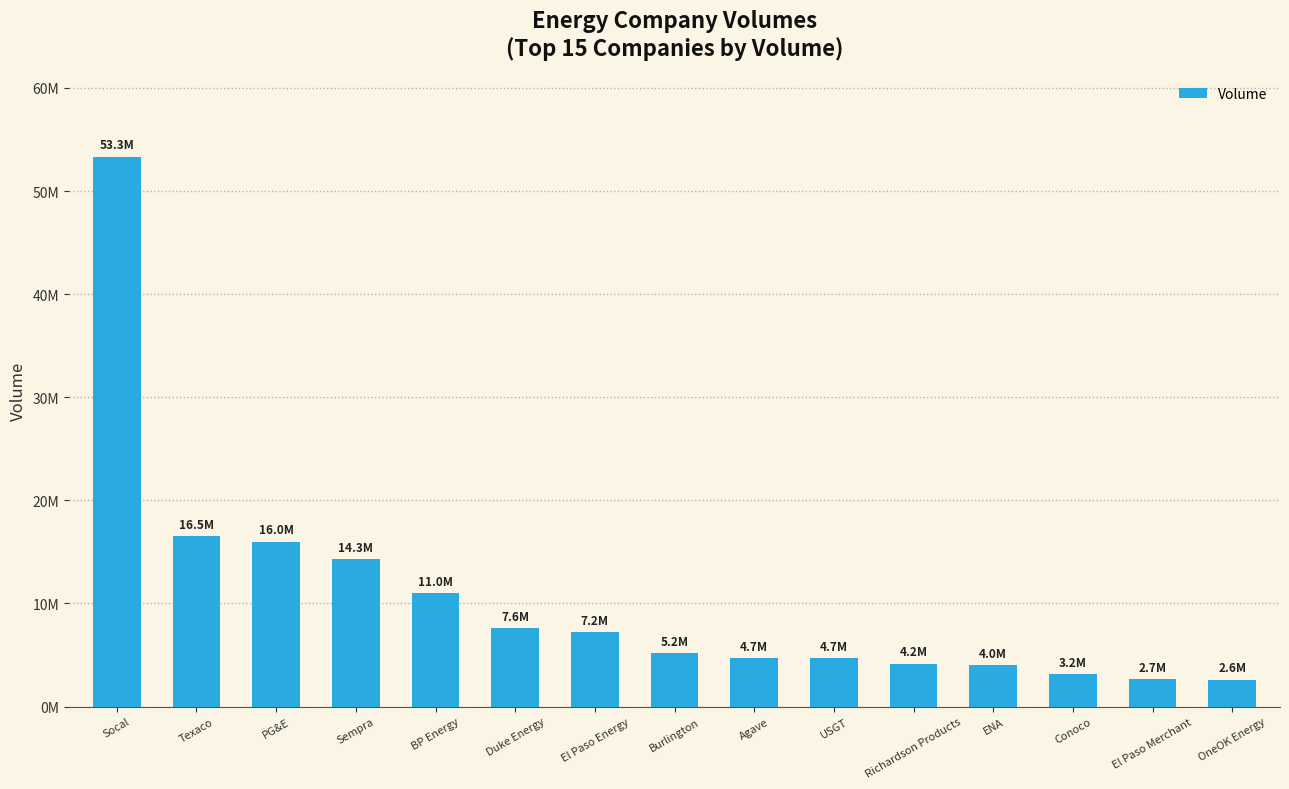

Where does the data first go above 5170685?

Socal